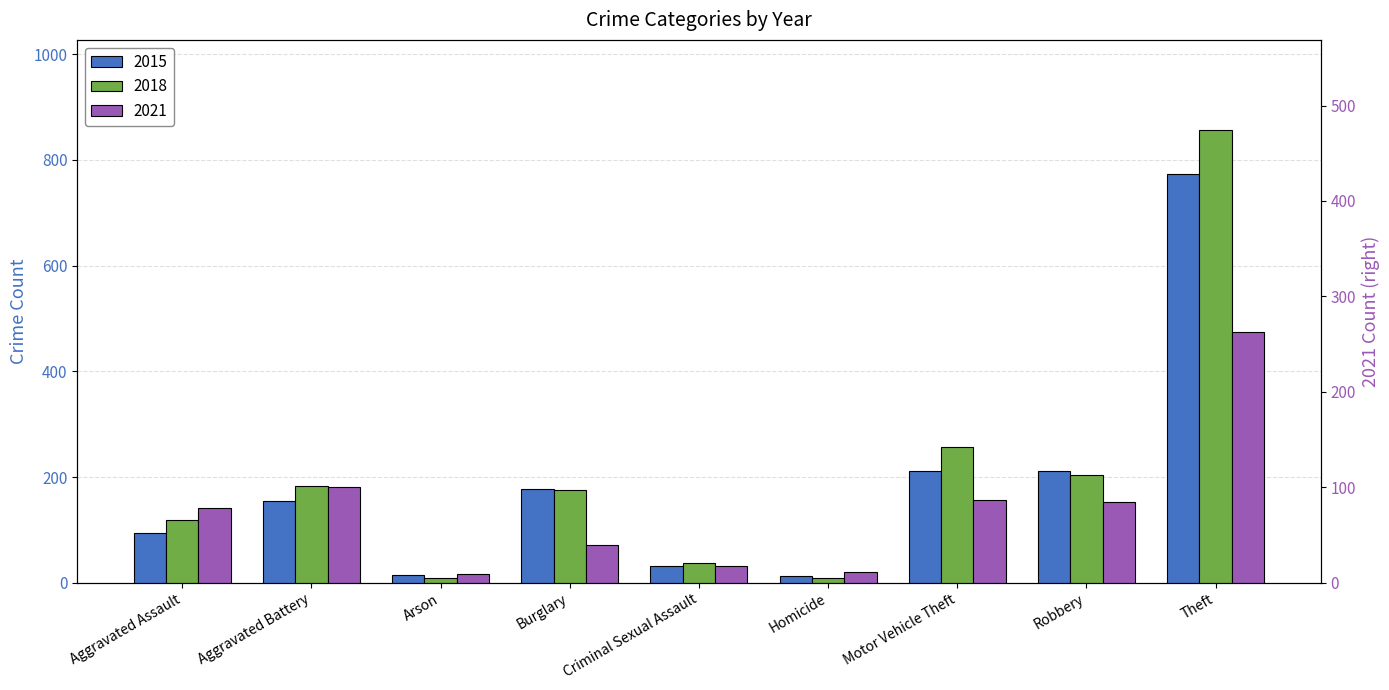

Where is 2015 nearest to the value 393?

Robbery